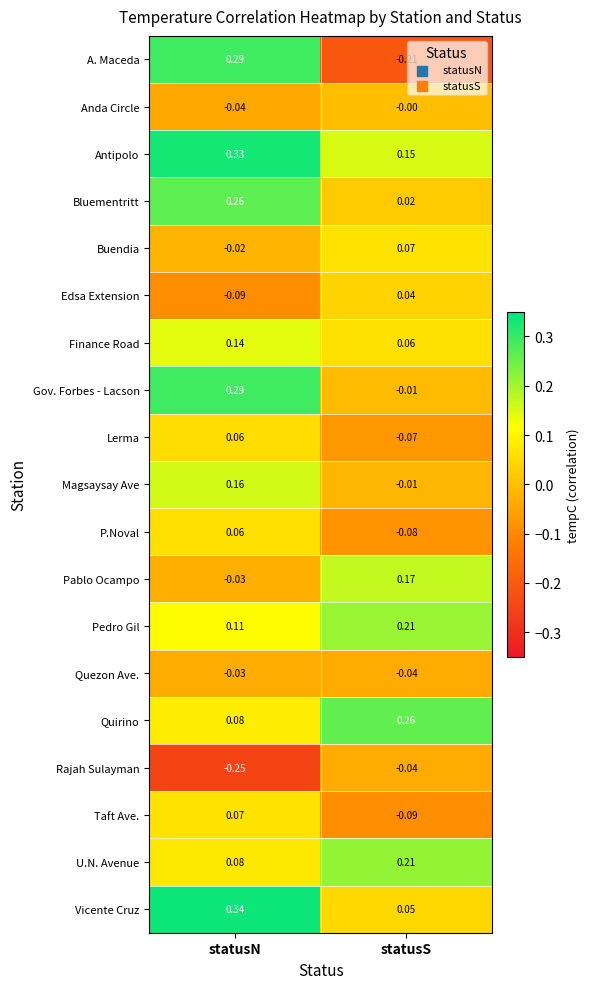

List the labels in order of Buendia value, smallest first.

statusN, statusS